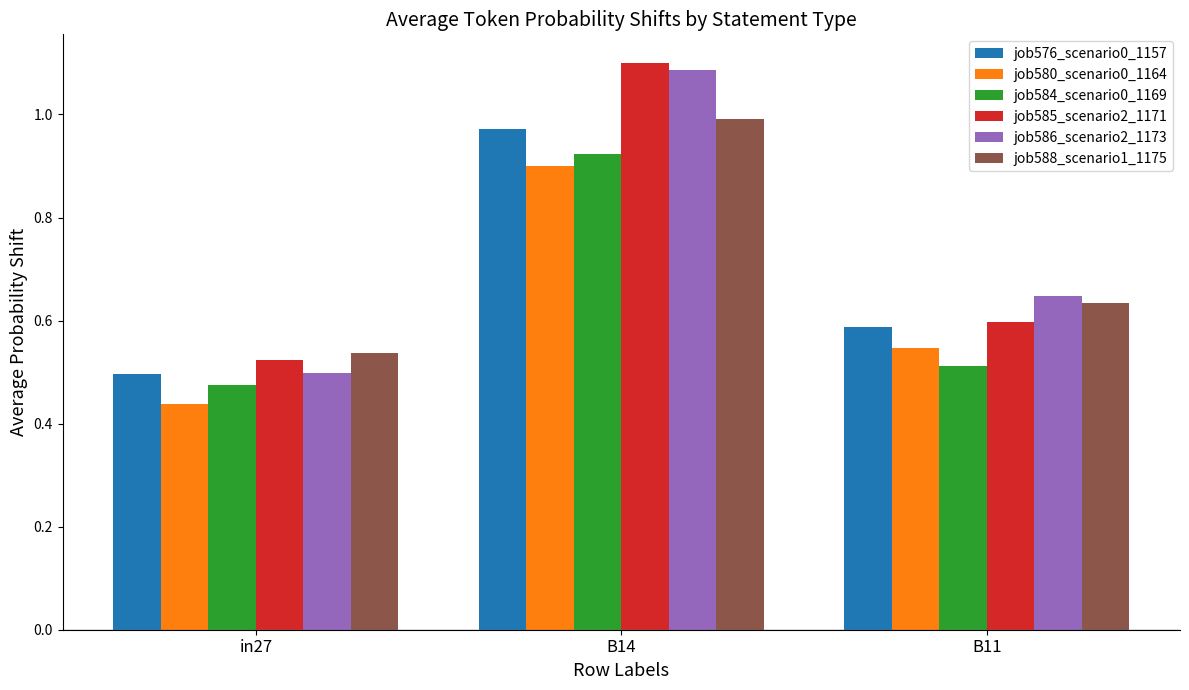

Which label corresponds to the largest value in the chart?

B14